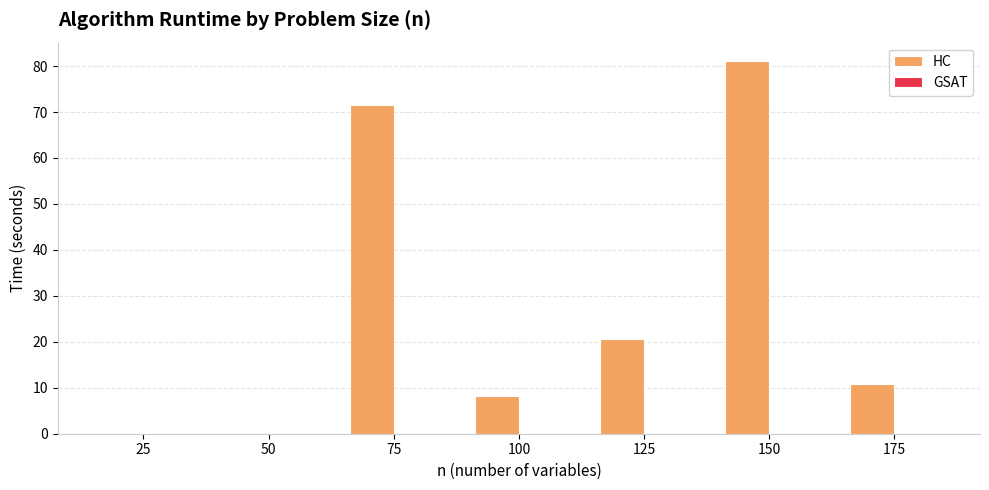

How many categories are shown in the chart?

7